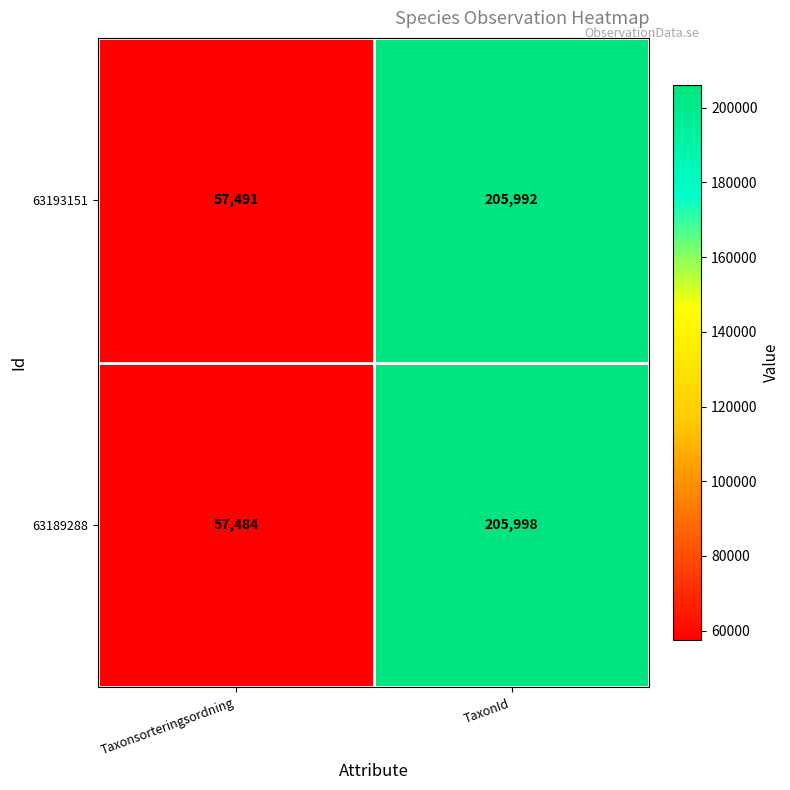

The value of 63193151 at TaxonId is 205992. True or false?

True